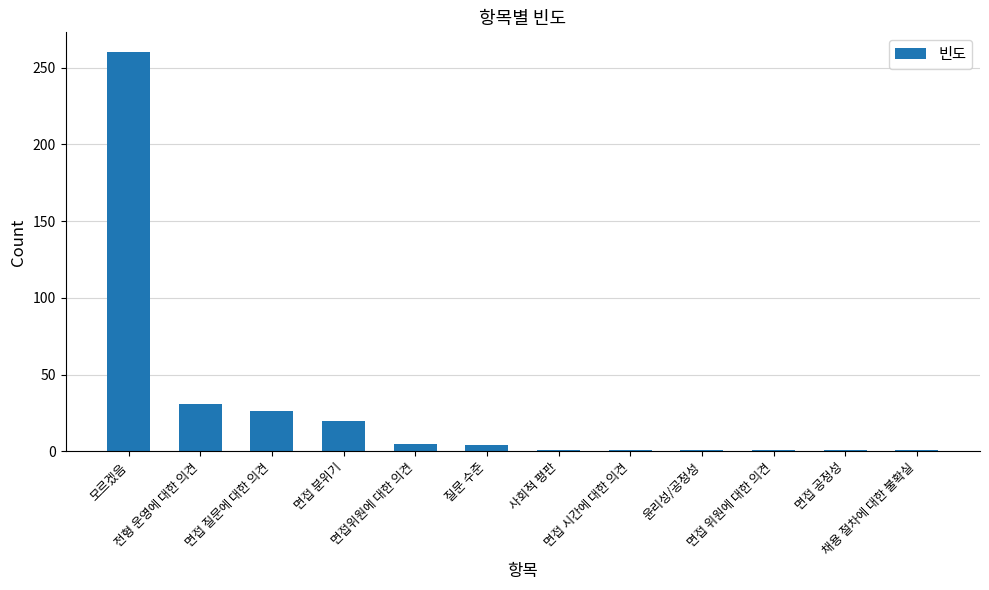

At which label does the data first exceed 4?

모르겠음